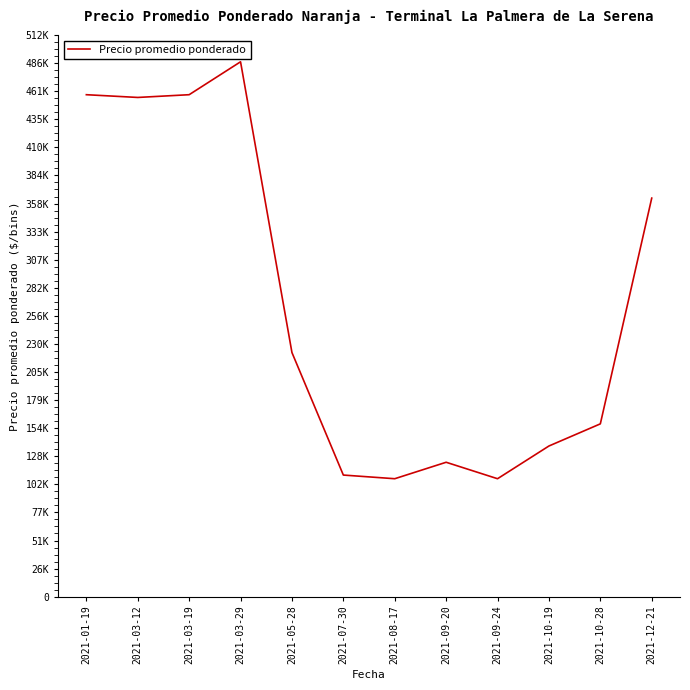

Is this an area chart (filled region under the line)?

No